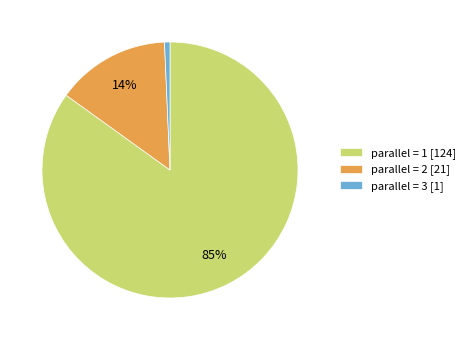

Is the sum of parallel = 3 [1] and parallel = 2 [21] greater than half?

No